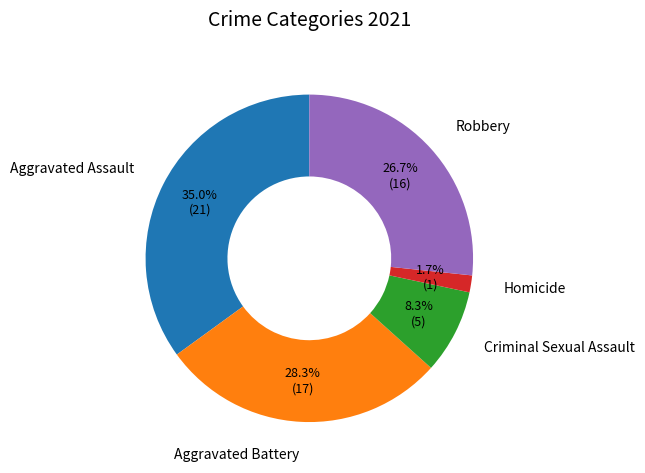

True or false: Criminal Sexual Assault accounts for 8% of the total.

True